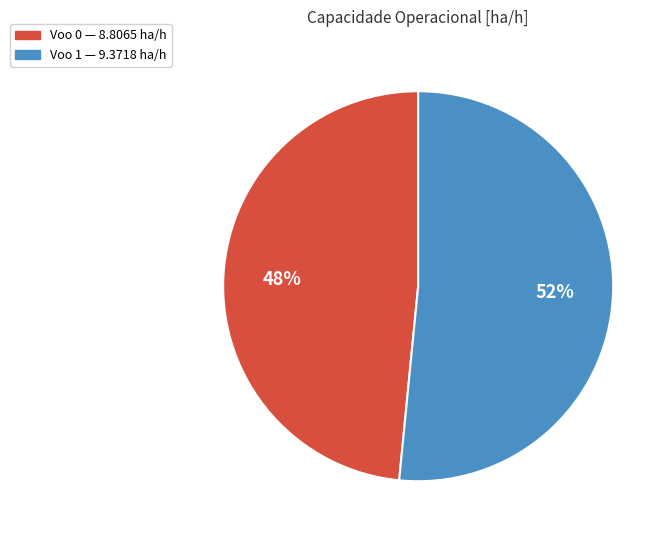

True or false: Voo 0 accounts for 55% of the total.

False